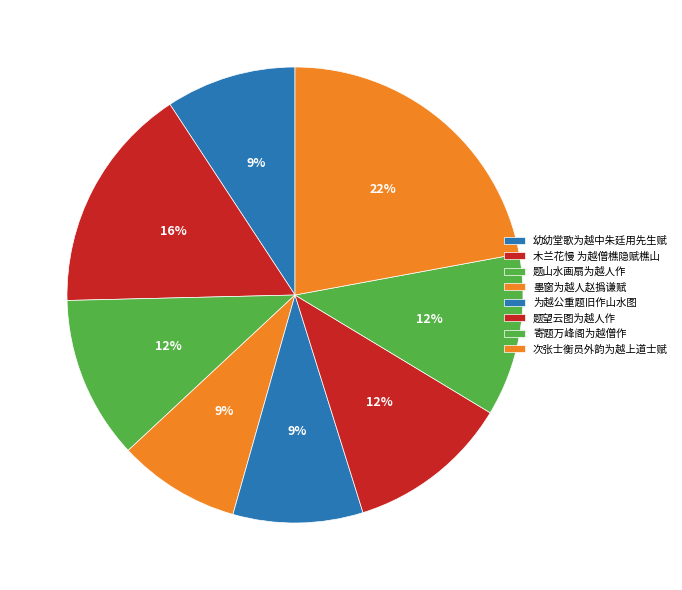

To the nearest percent, what is the difference between the largest and smallest slice percentages?

13%